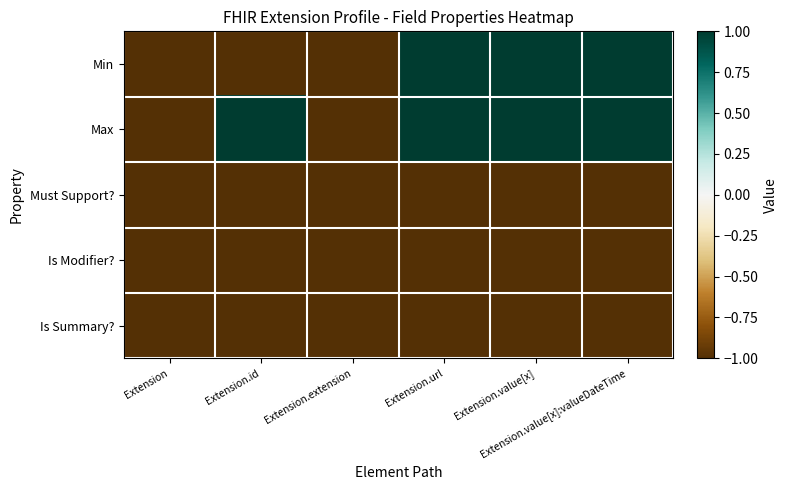

How many data points does each series have?

6